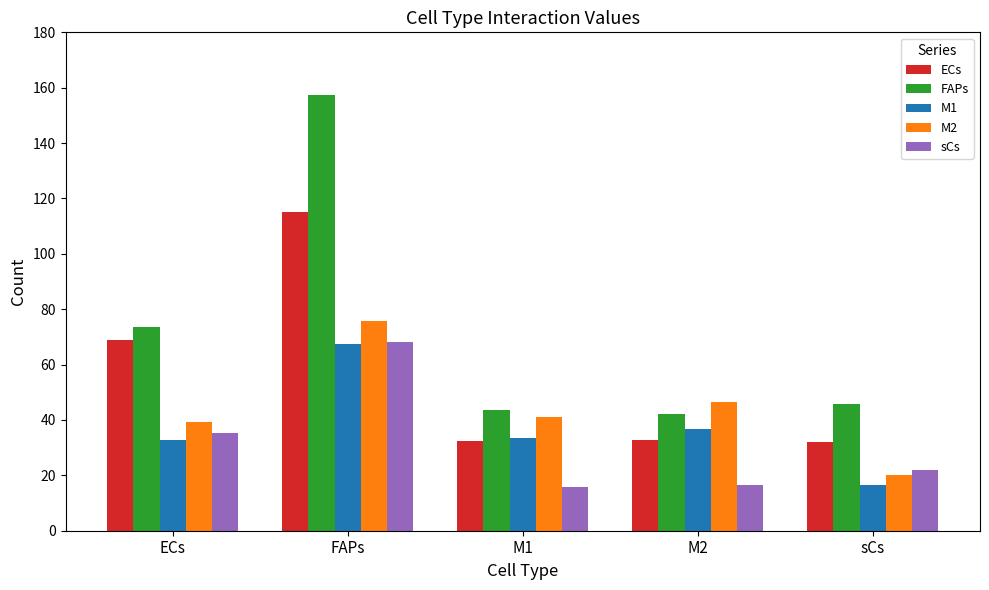

Does the chart contain stacked bars?

No